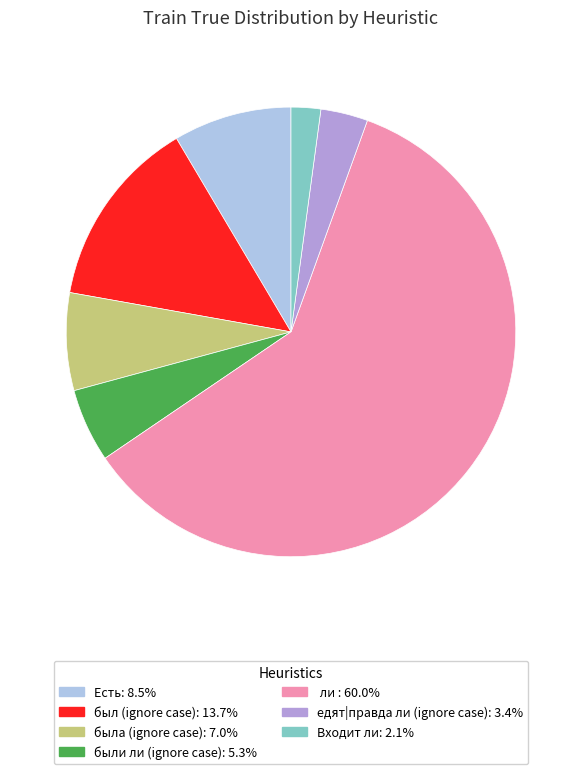

Between Есть and была (ignore case), which is larger?

Есть